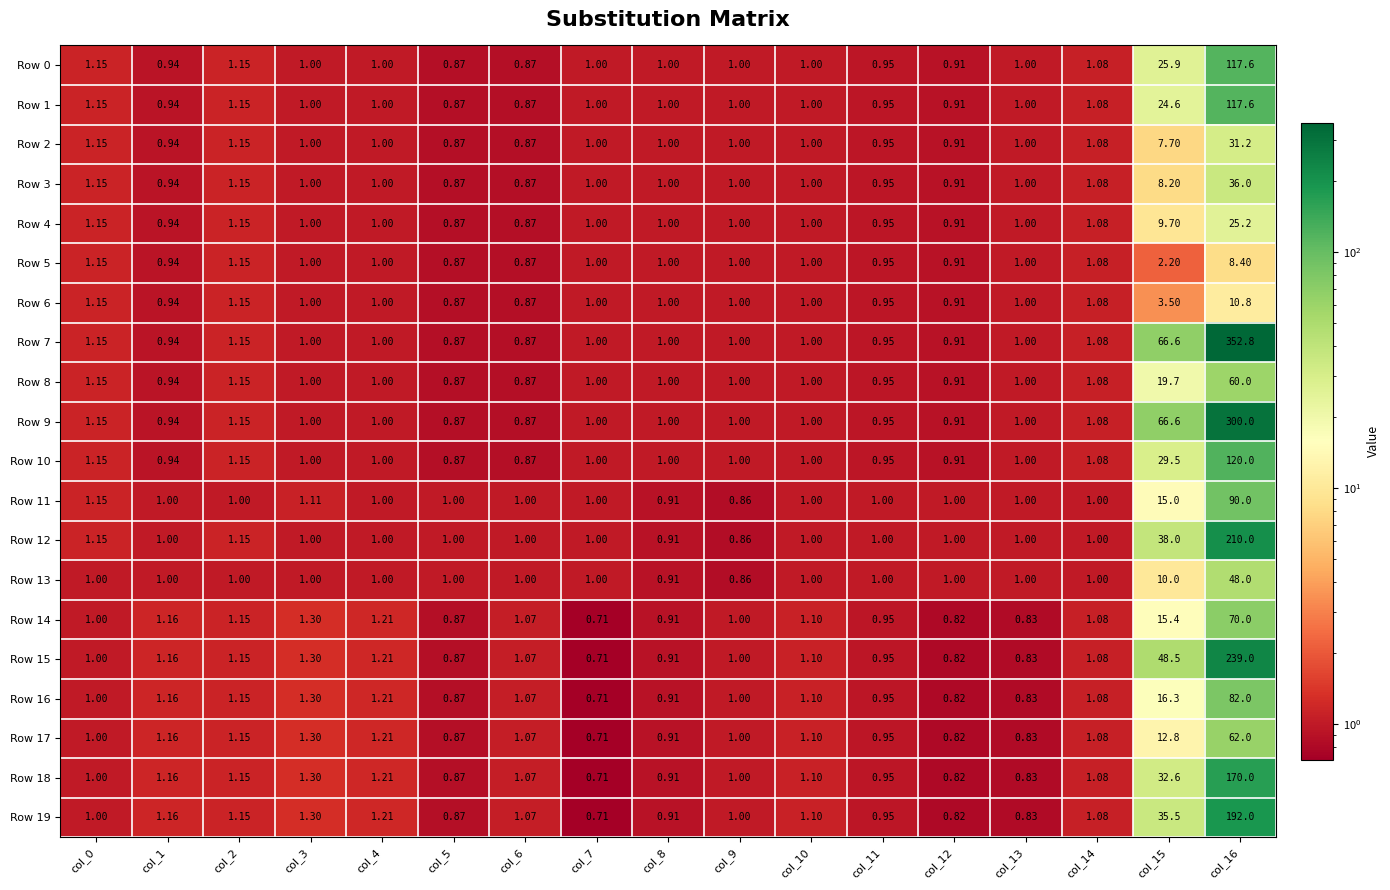

How many values in the Row 15 series are below 1?

6